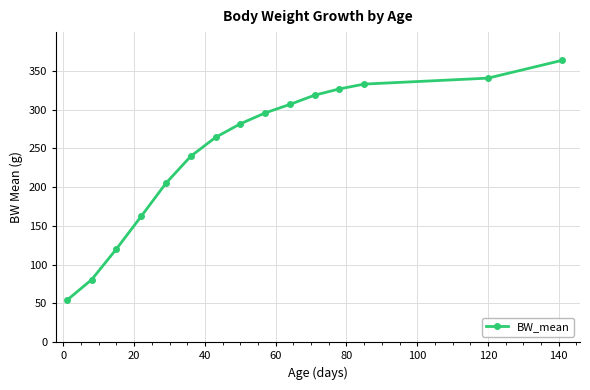

What is the difference between the maximum and minimum values?

309.4